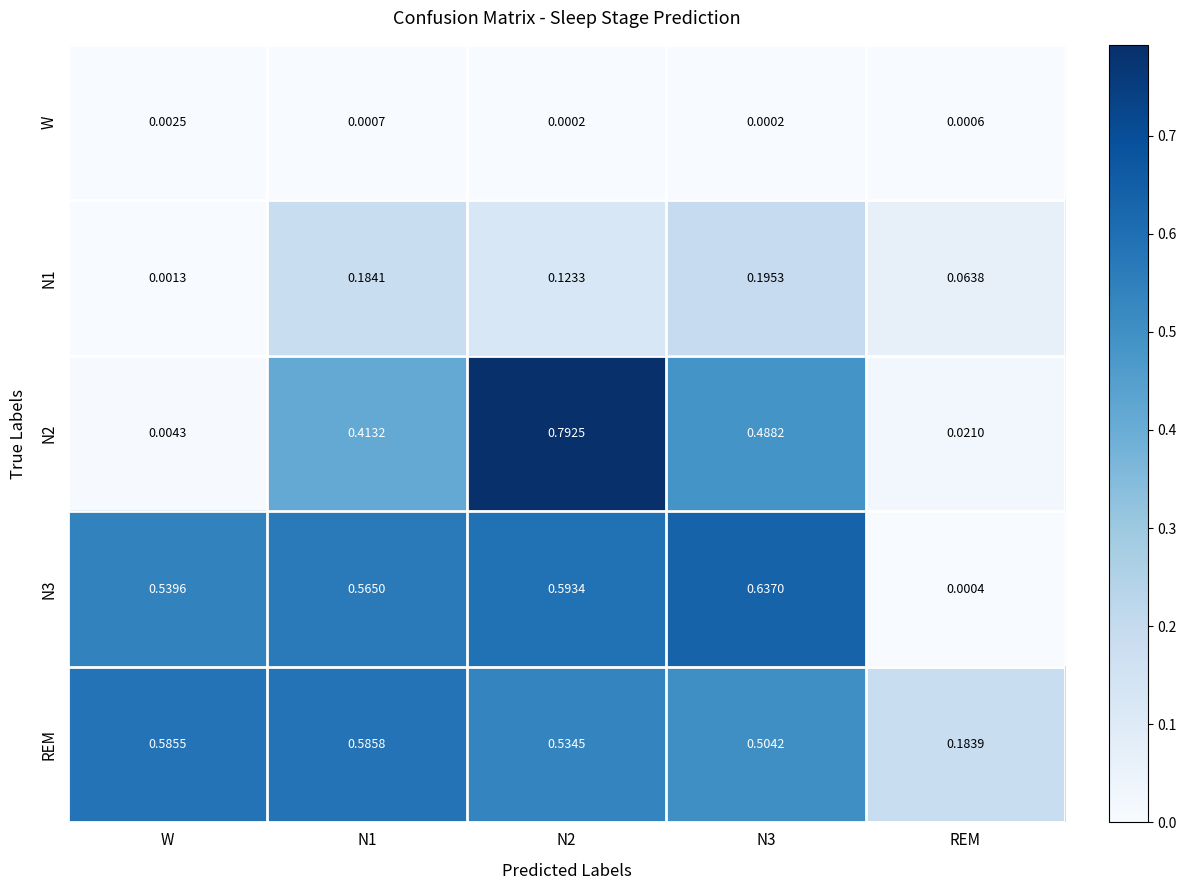

Where is N3 nearest to the value 0?

REM